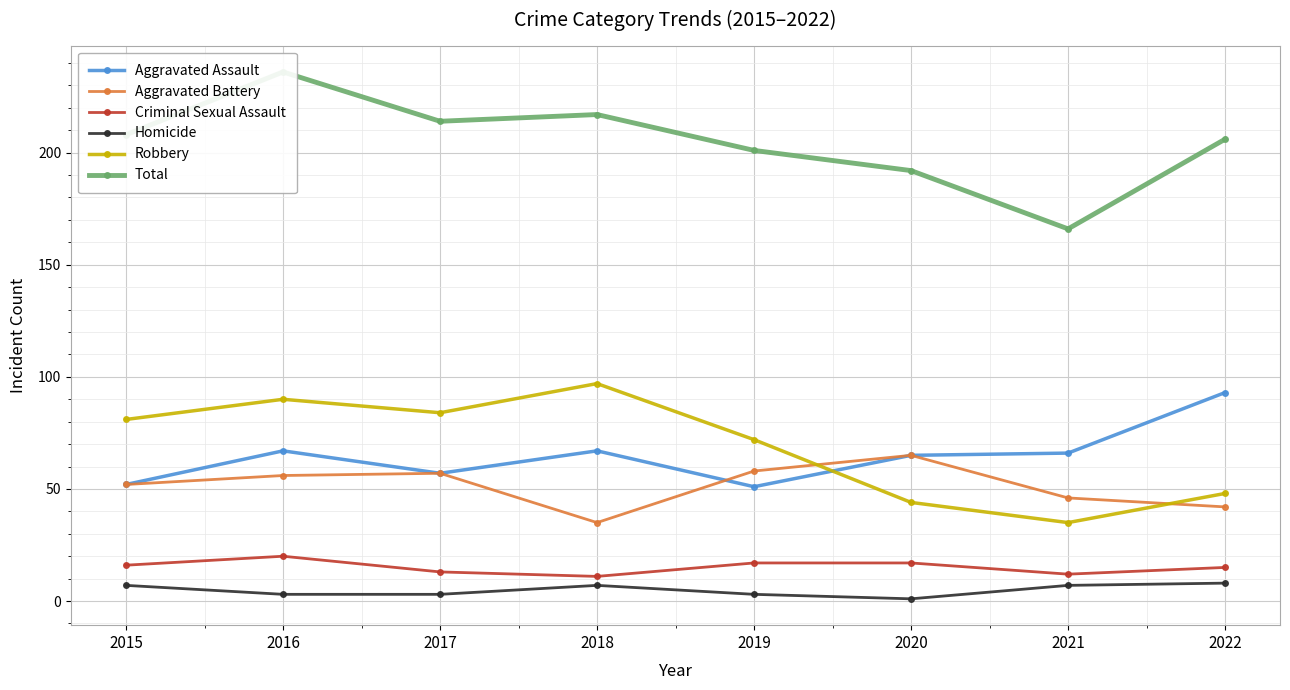

Which series has the largest total across all categories?

Total